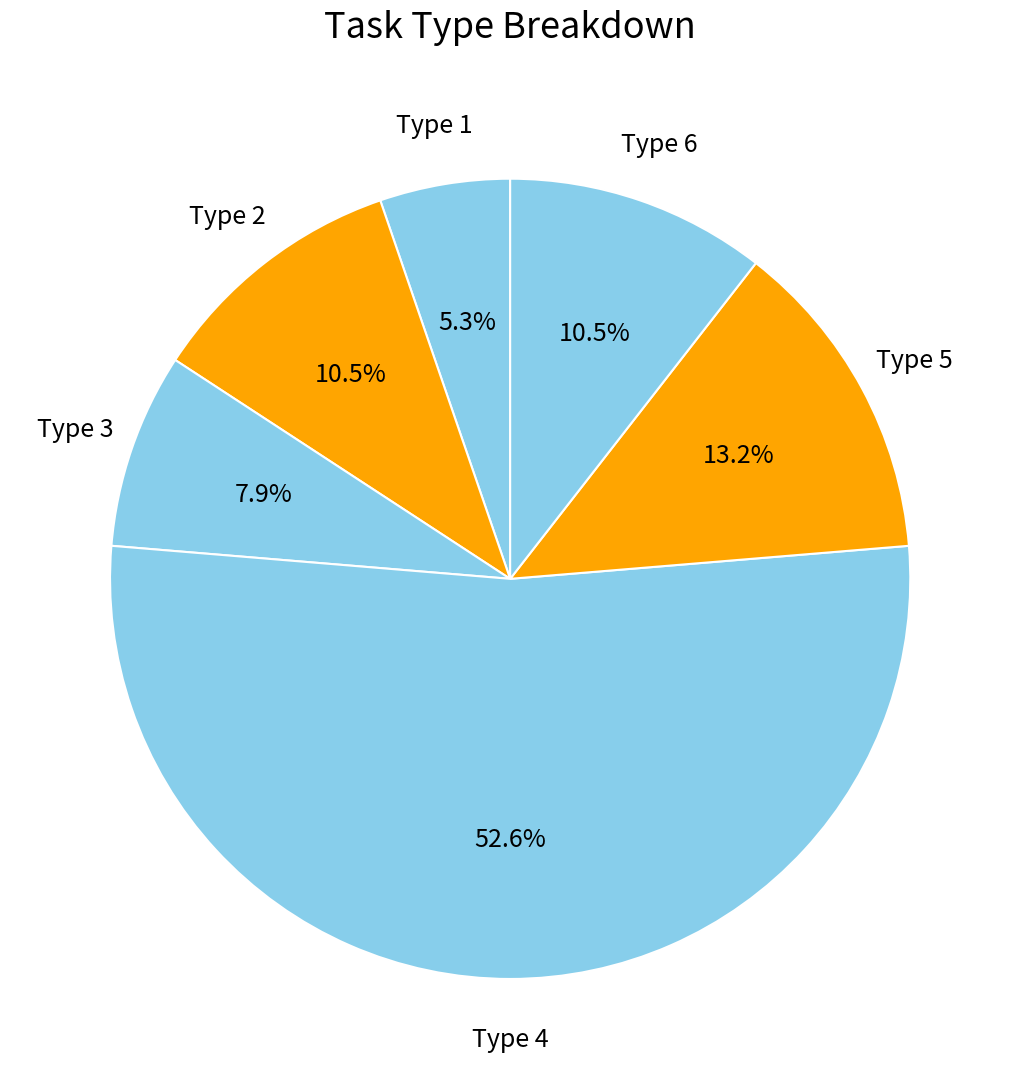

What percentage is the Type 3 slice, to the nearest percent?

8%